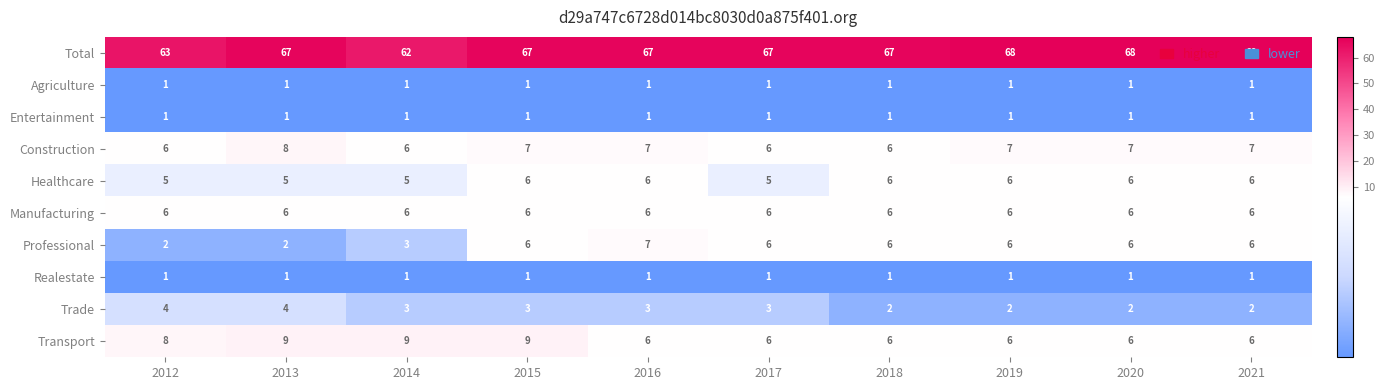

Which series has the widest spread of values?

Total